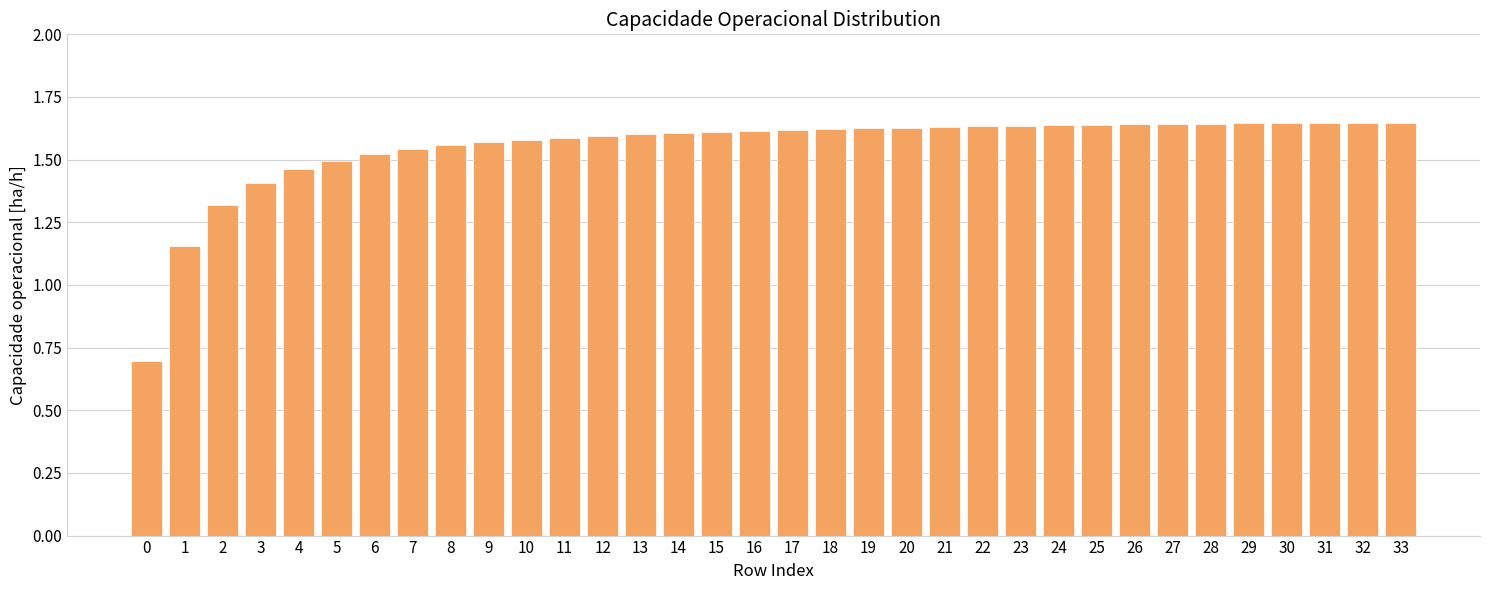

Count the values in the range 1 to 2.

33